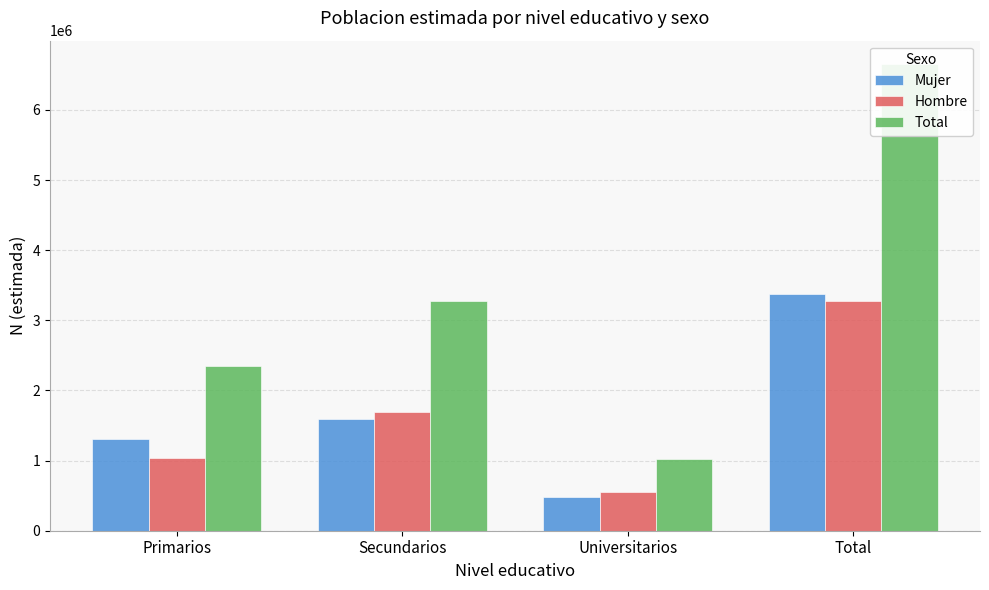

What is the minimum value for Mujer?

476412